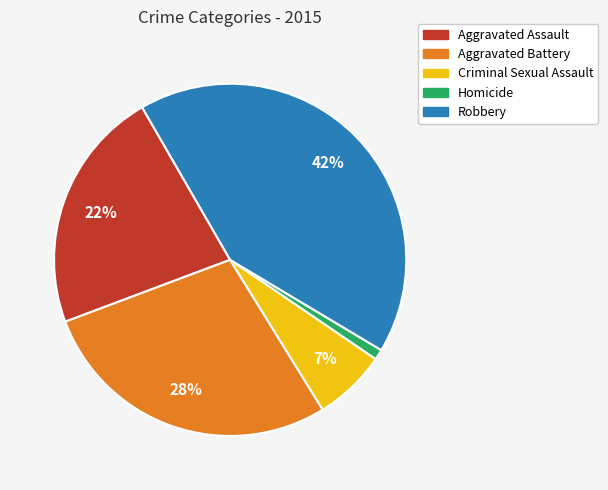

Does any single category account for the majority?

No